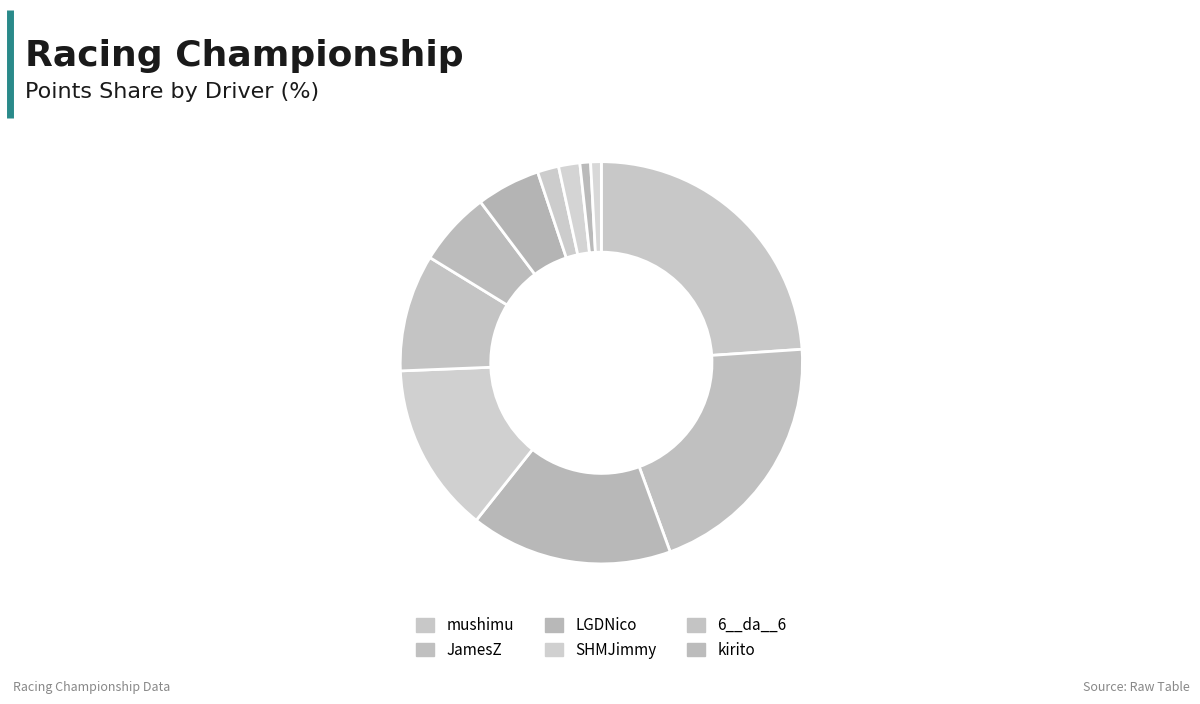

How many slices are in this pie chart?

11